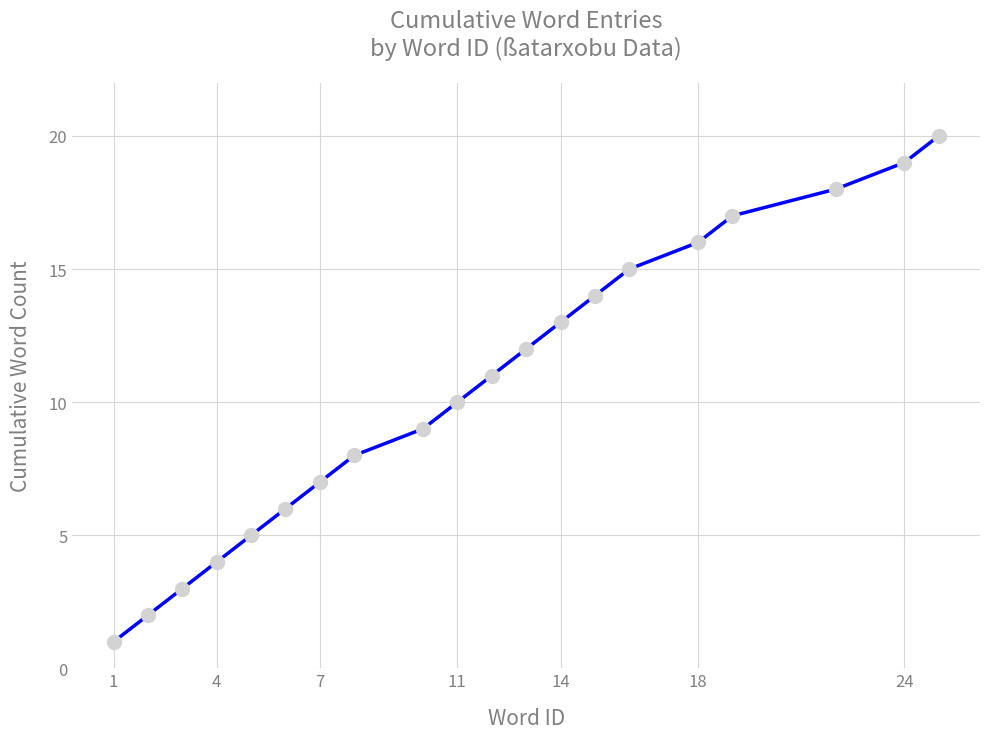

True or false: there are more than 1 points higher than both neighbors.

False